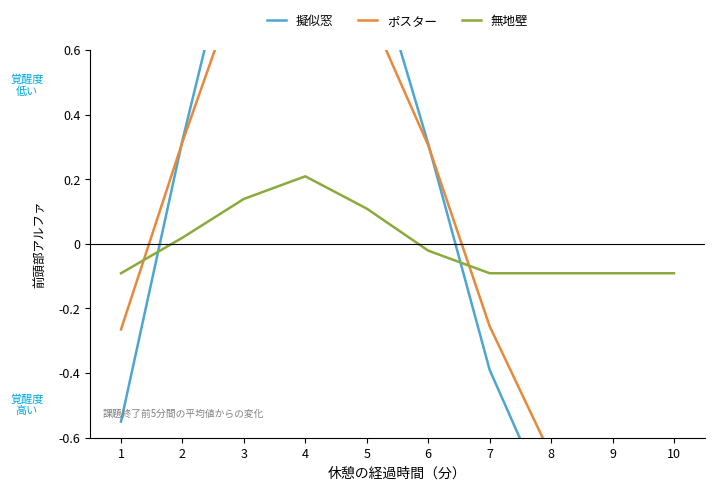

Reading right to left, transcribe all the data shown in this chart.

擬似窓: -1.2	-1.1	-0.8	-0.4	0.3	0.9	1.4	1.1	0.3	-0.5
ポスター: -1.1	-1.0	-0.7	-0.3	0.3	0.7	1.0	0.9	0.3	-0.3
無地壁: -0.1	-0.1	-0.1	-0.1	-0.0	0.1	0.2	0.1	0.0	-0.1